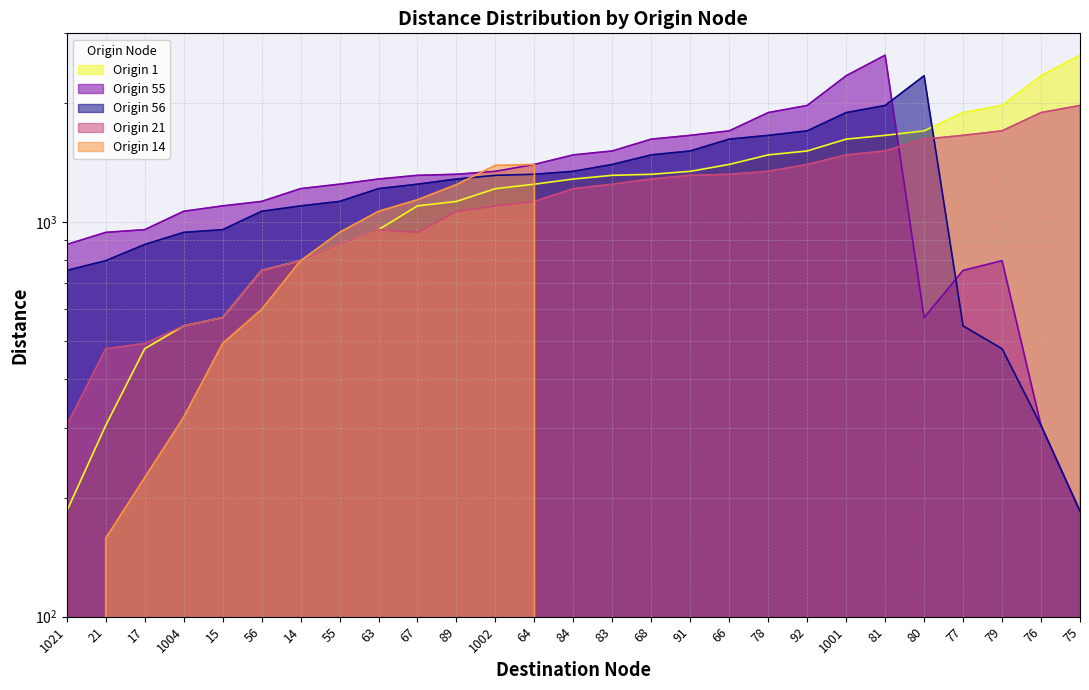

At how many categories does at least one series exceed 823?

27